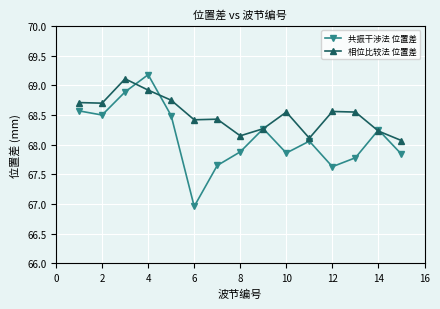

Which series has the widest spread of values?

共振干涉法 位置差